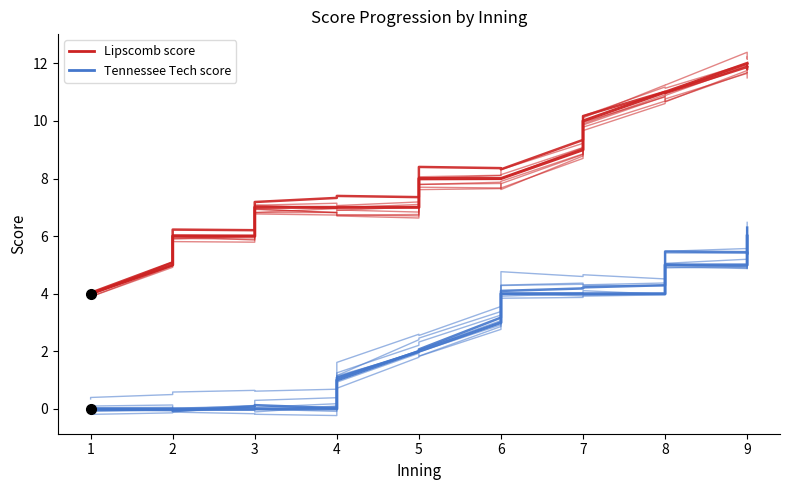

What are all the series names shown in the legend?

Lipscomb score, Tennessee Tech score